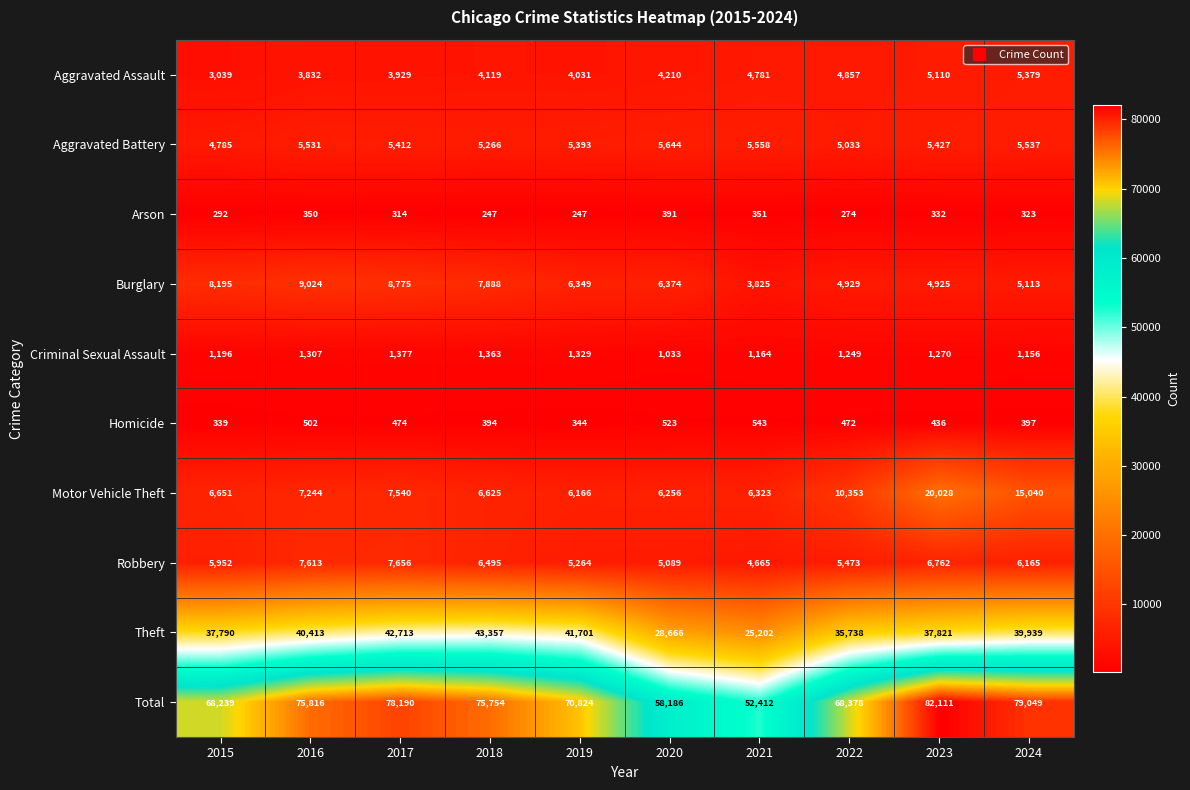

List the series in order of their peak value, lowest first.

Arson, Homicide, Criminal Sexual Assault, Aggravated Assault, Aggravated Battery, Robbery, Burglary, Motor Vehicle Theft, Theft, Total